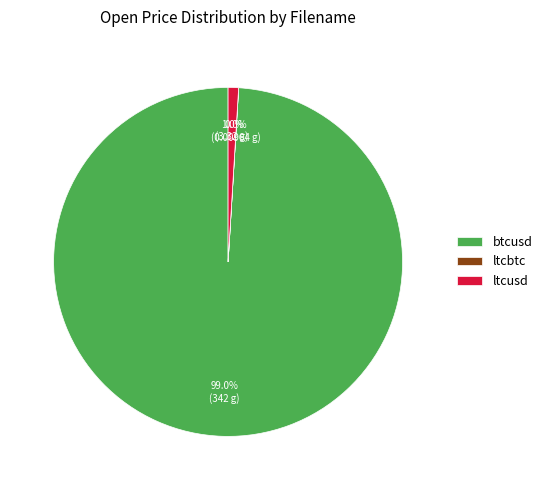

Which slice is the largest?

btcusd